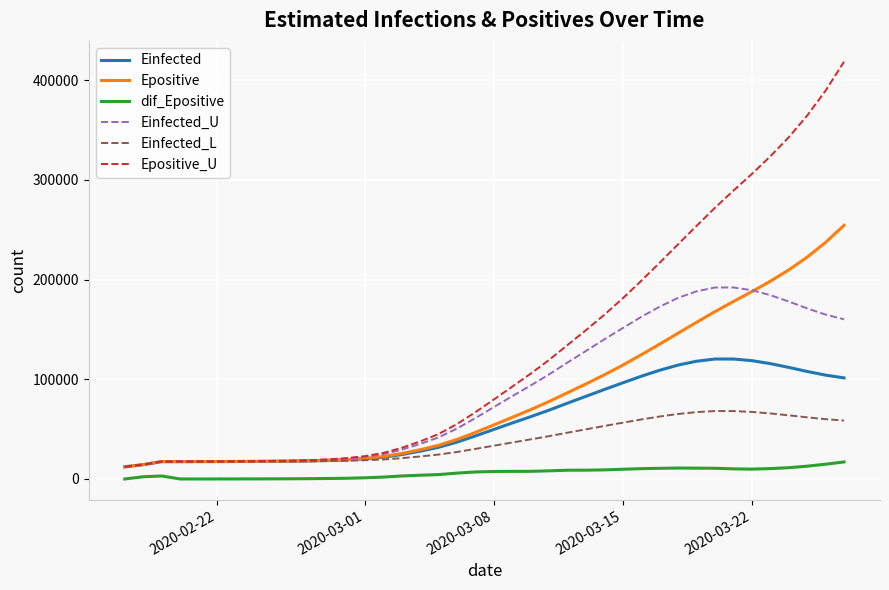

Which series has the largest range (max minus min)?

Epositive_U